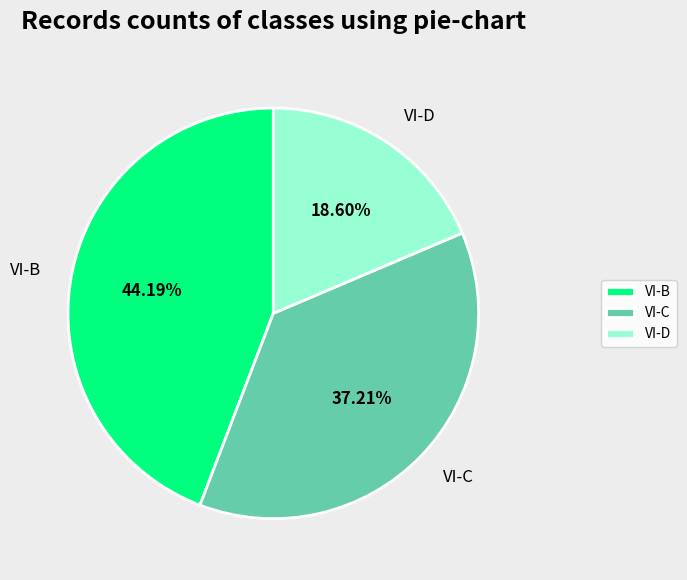

What is the smallest slice in the pie chart?

VI-D